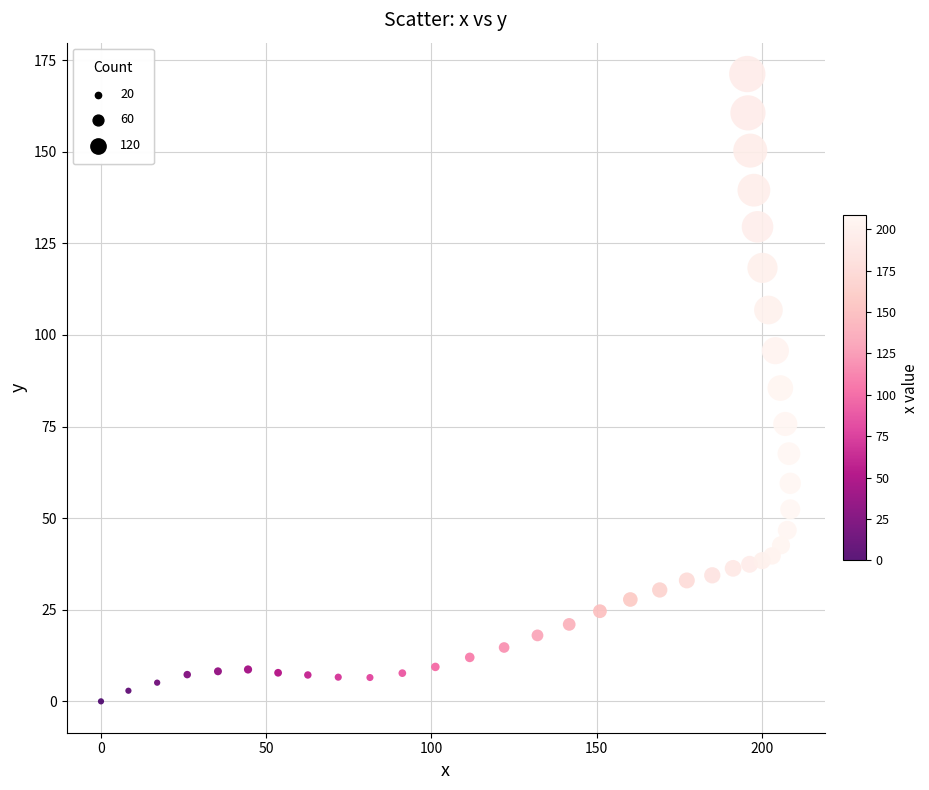

What is the range of X values (max minus min)?

208.6